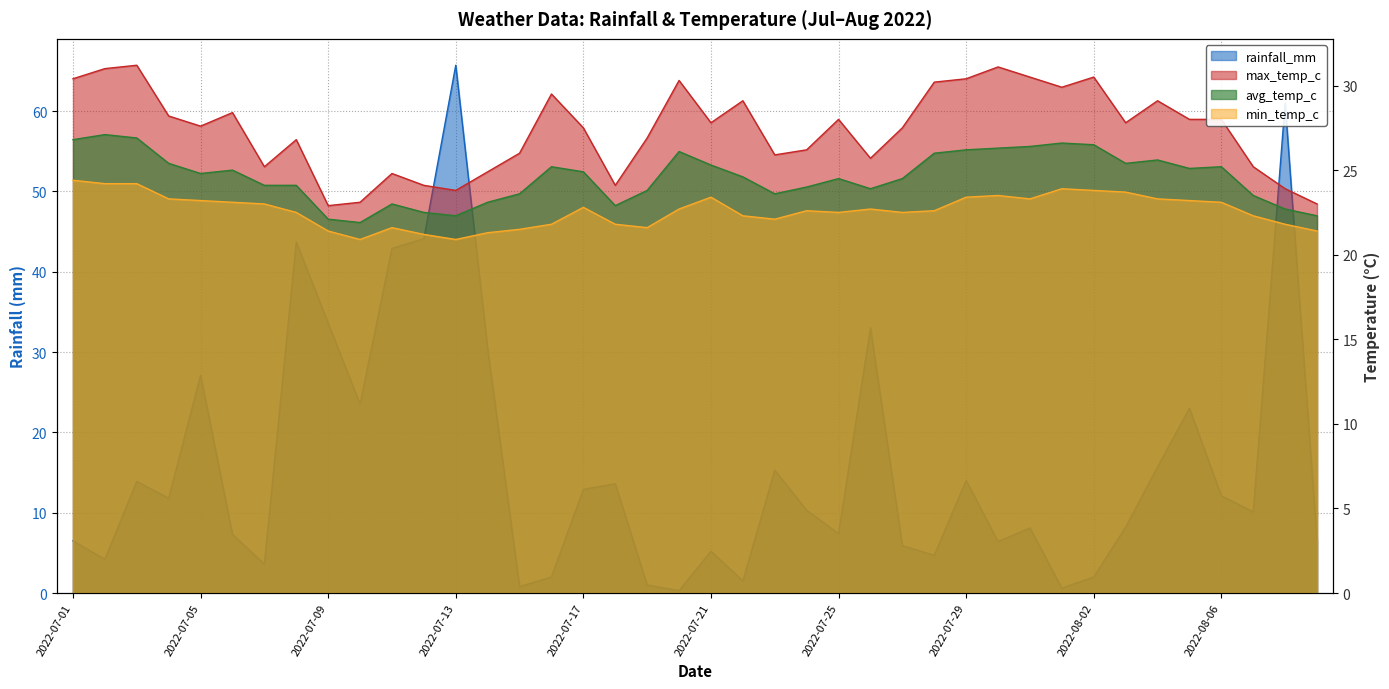

At 2022-07-20, list the series in order from smallest to largest.

rainfall_mm, min_temp_c, avg_temp_c, max_temp_c